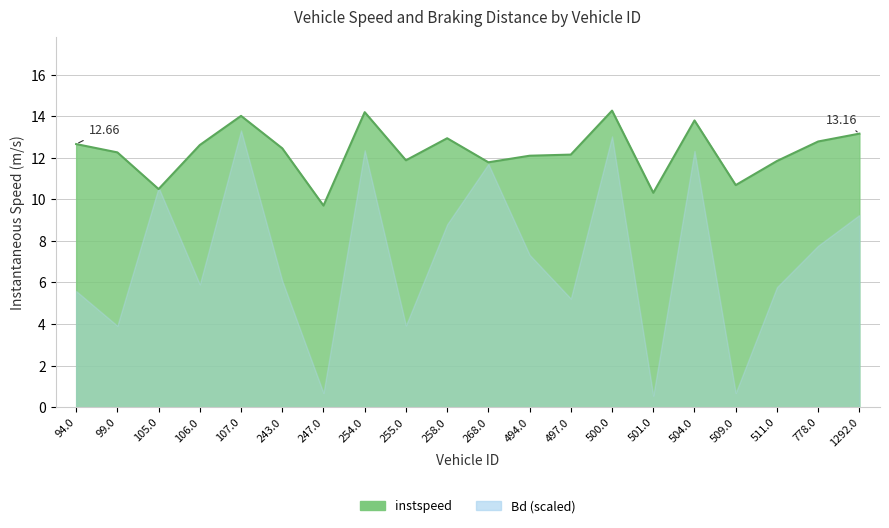

Where is the data nearest to the value 11?

509.0